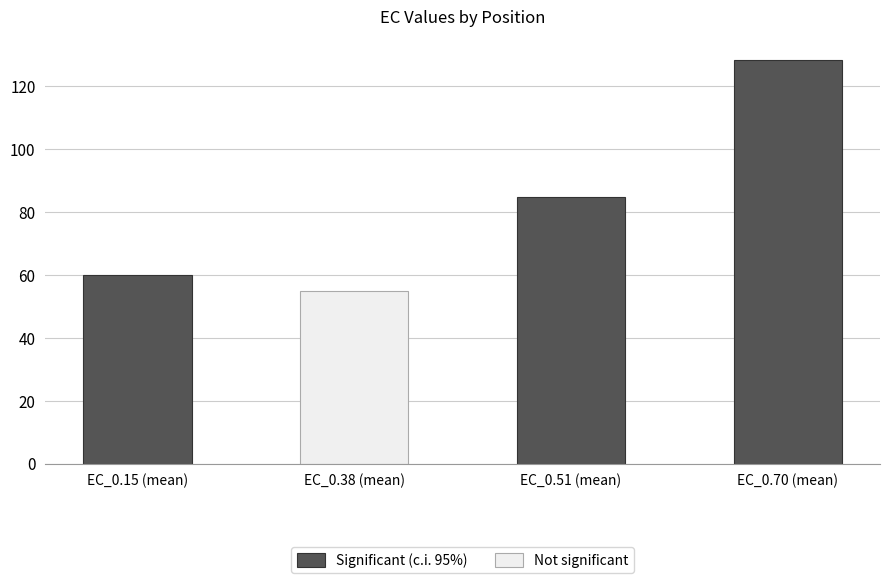

At which label is Significant (c.i. 95%) closest to 94?

EC_0.51 (mean)